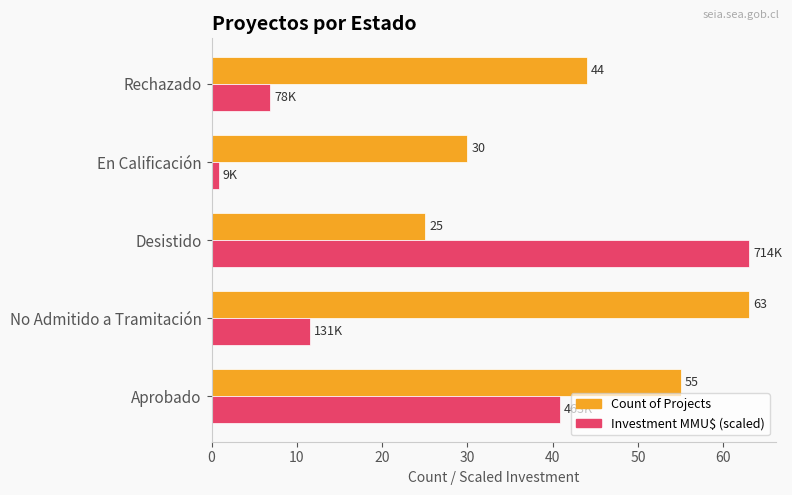

What is the greatest value displayed?

63.0